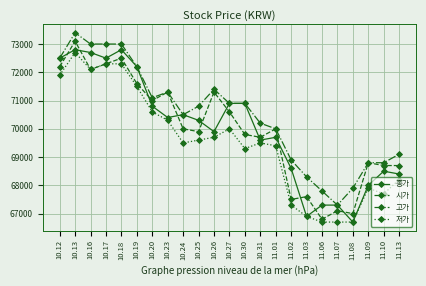

True or false: 종가 has more than 1 interior local peaks.

True